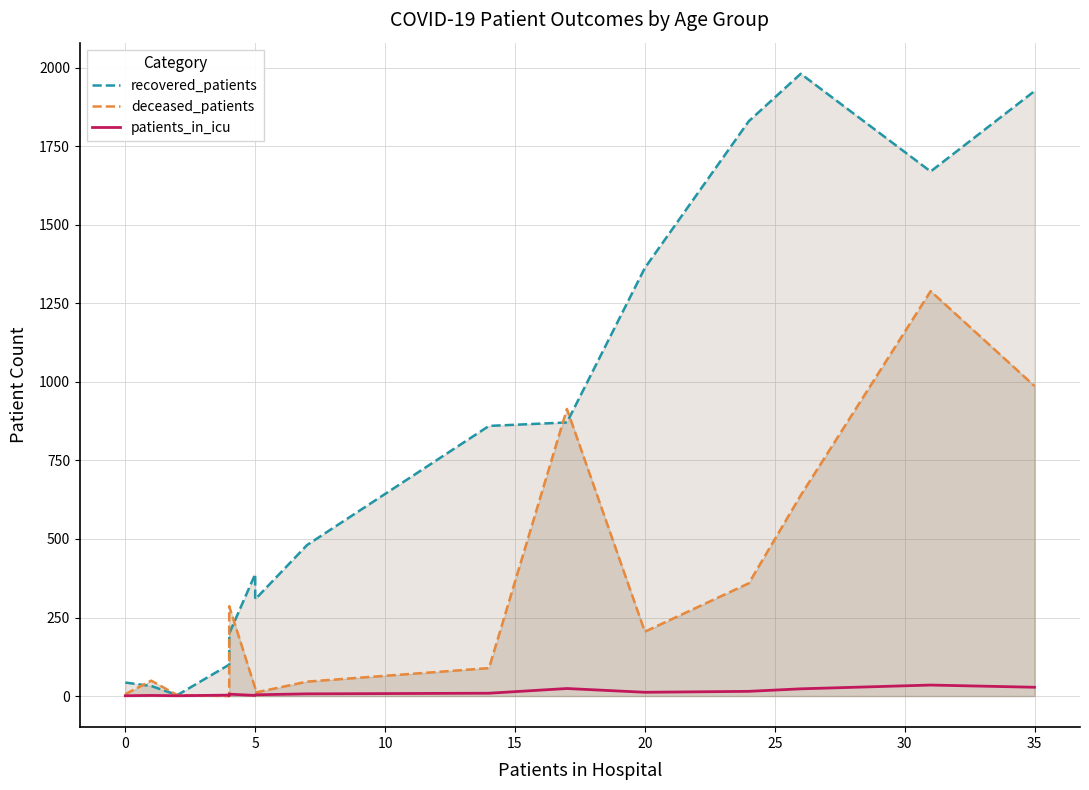

Which series has the largest total across all categories?

recovered_patients